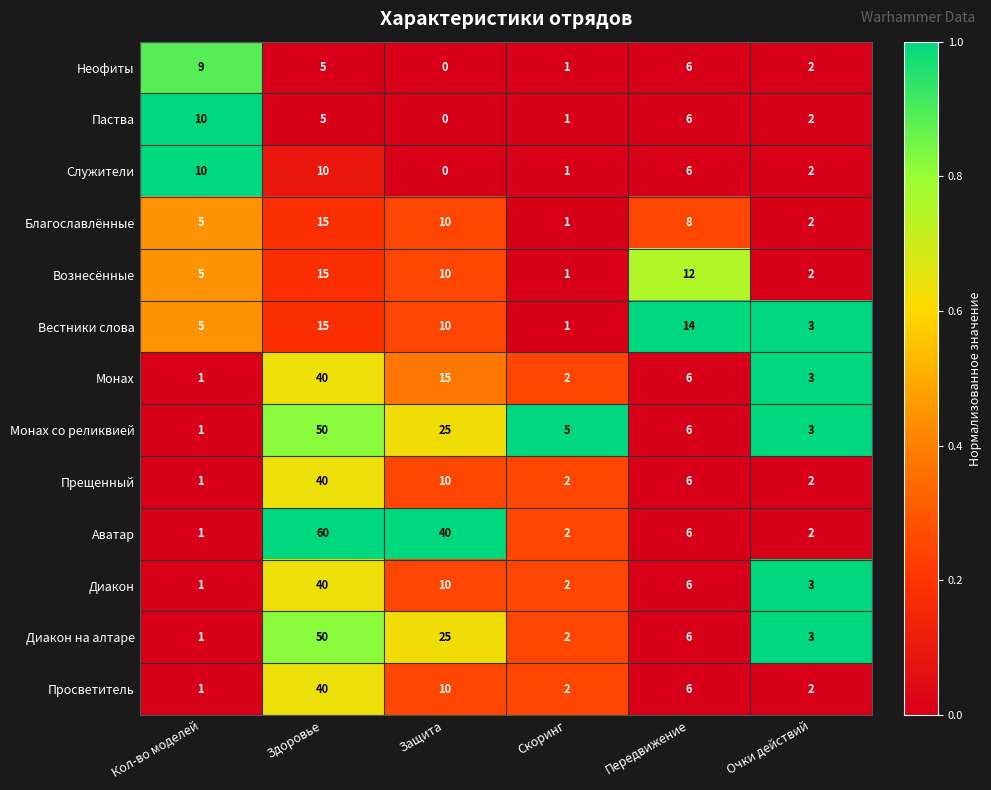

Which series has the largest total across all categories?

Аватар